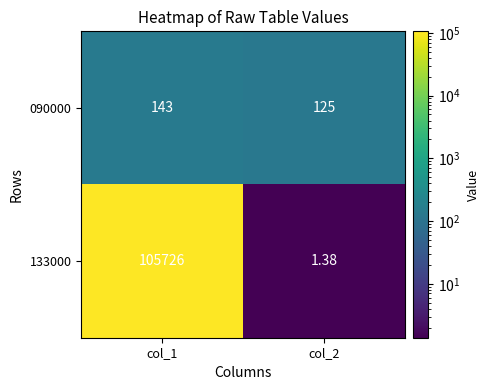

Is the value of 090000 at col_1 greater than the value of 133000 at col_1?

No